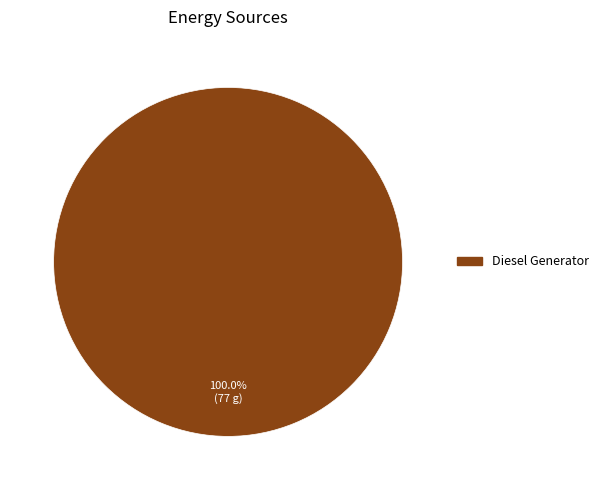

Does any single category account for the majority?

Yes